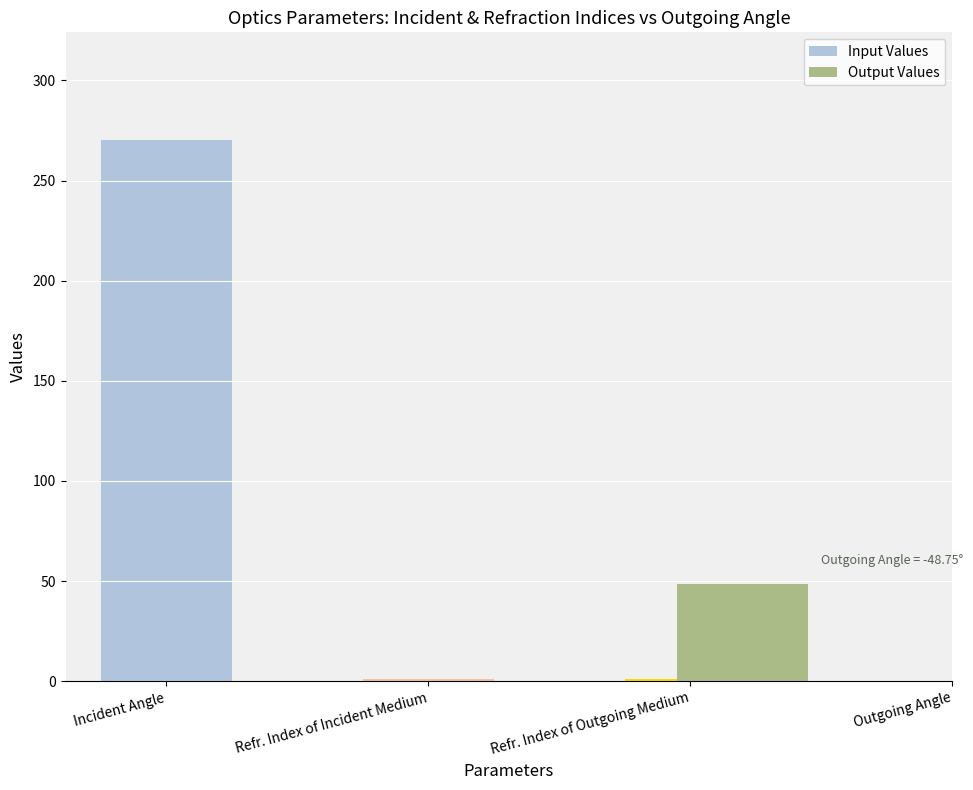

What is the average value?

90.8